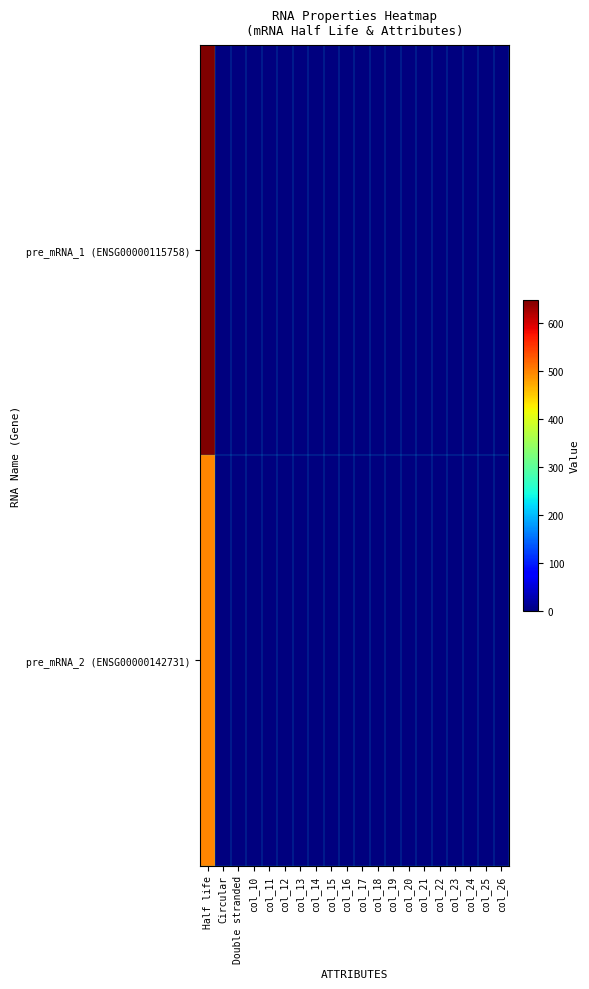

How many series are shown in this chart?

2